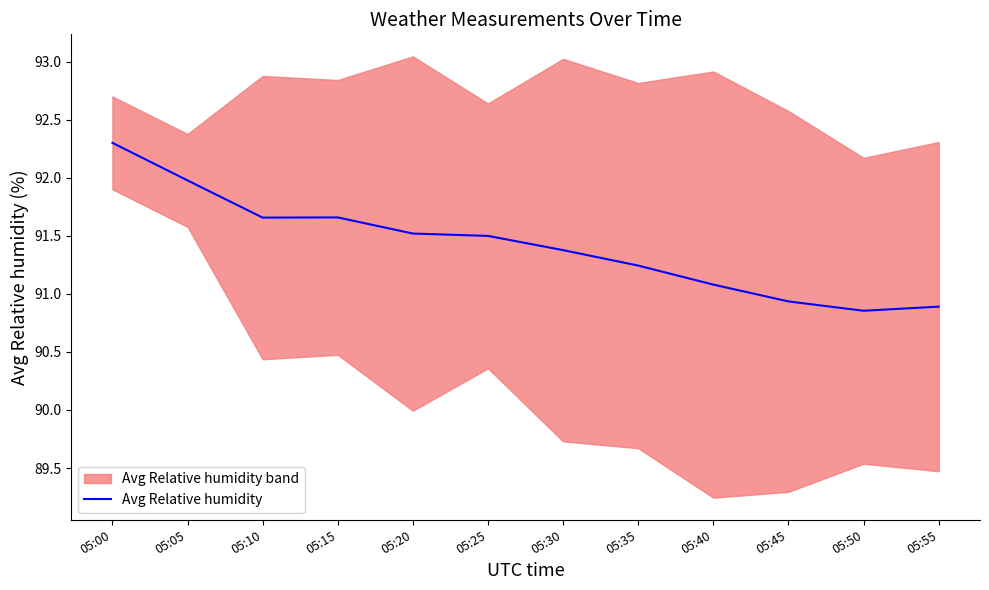

True or false: the data shows 49.6 at 05:05.

False